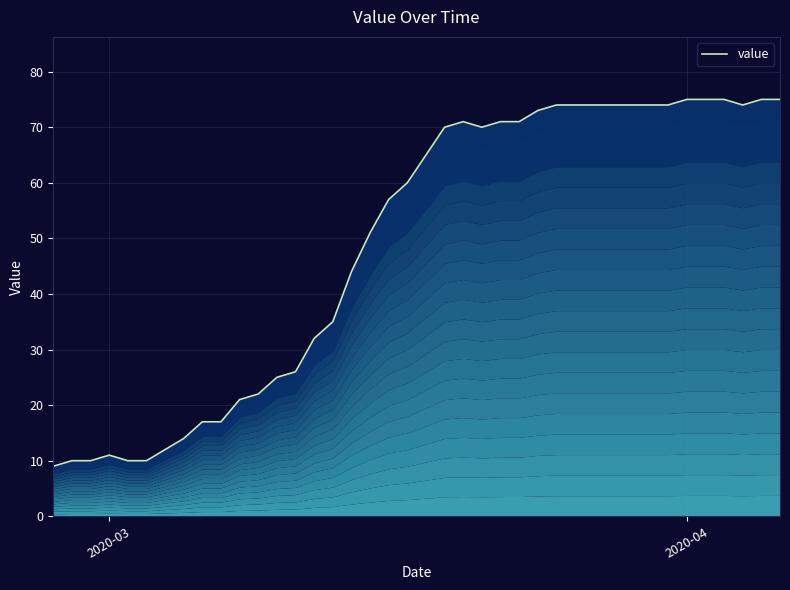

At which category does the chart reach its peak across all series?

2020-04